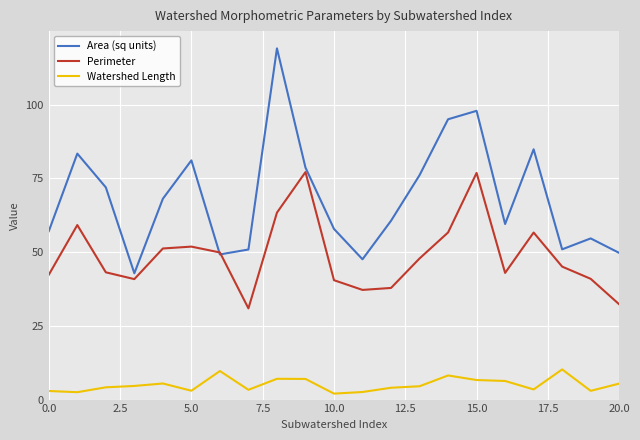

True or false: Perimeter and Watershed Length cross at least once.

False